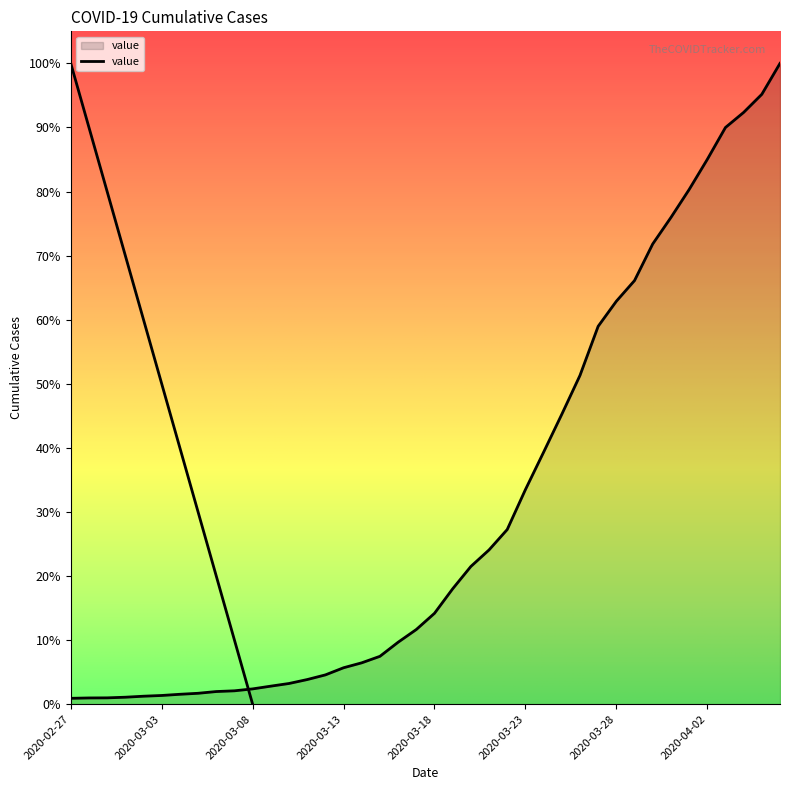

Which has a higher value, 2020-03-24 or 2020-03-11?

2020-03-24